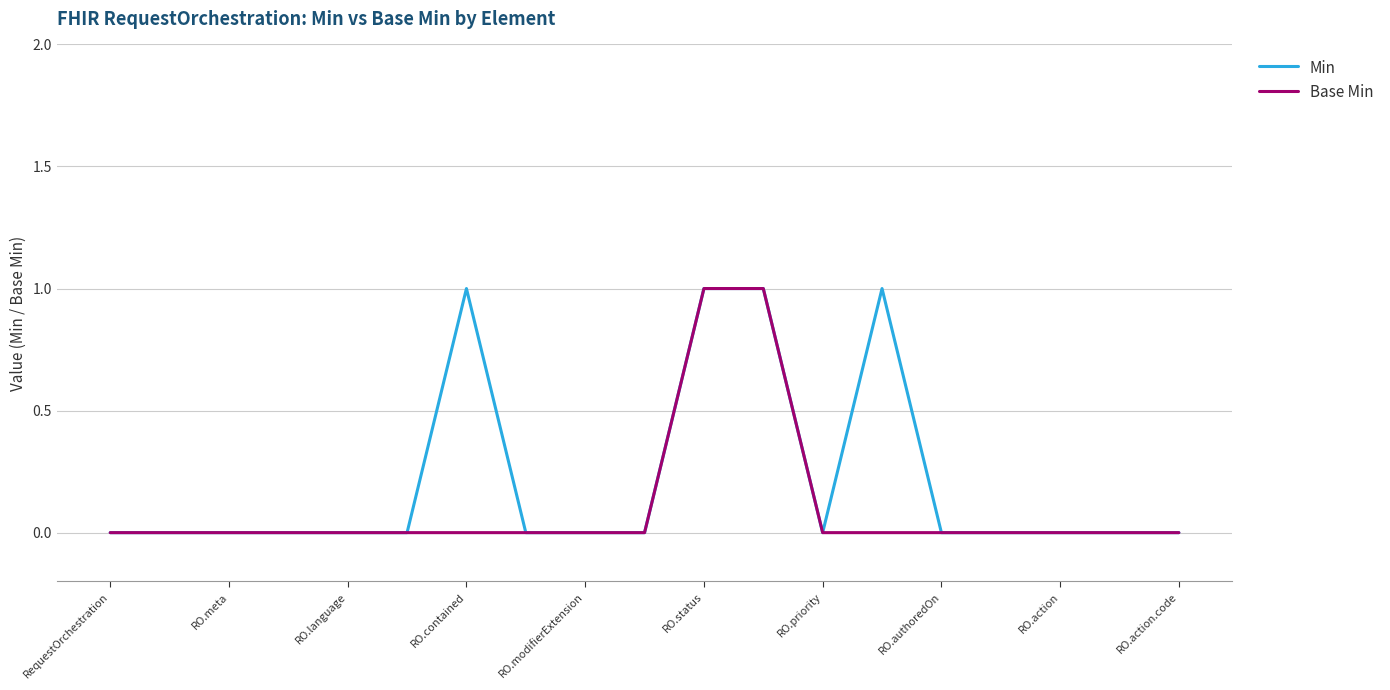

Which series has the largest total across all categories?

Min